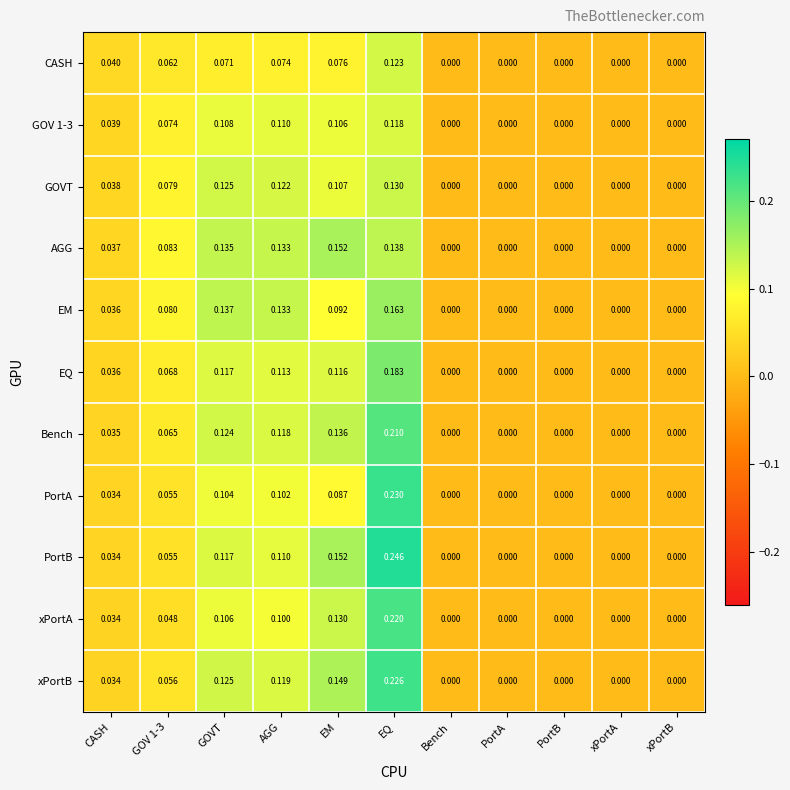

Which series has the largest range (max minus min)?

PortB